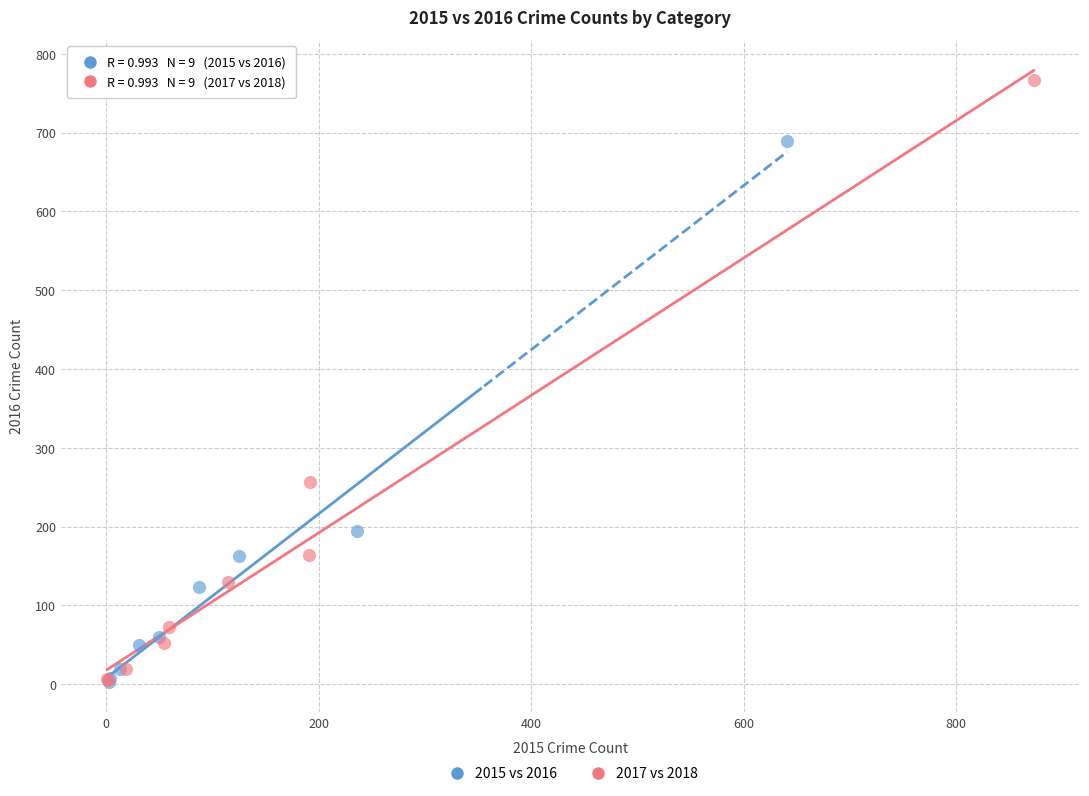

Which series has the widest spread of Y values?

2017 vs 2018